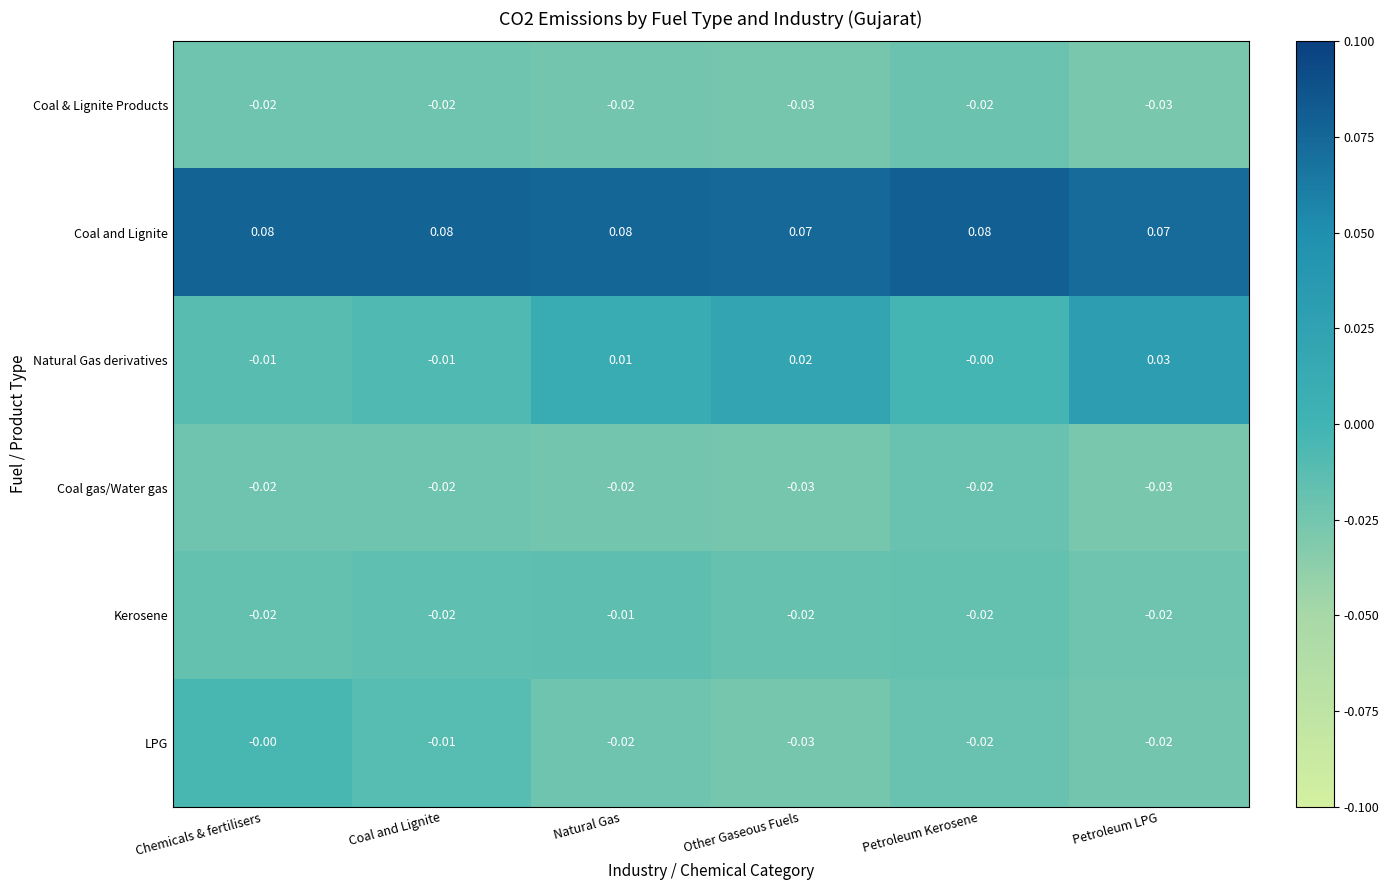

Which series changed the most between Coal and Lignite and Other Gaseous Fuels?

Natural Gas derivatives